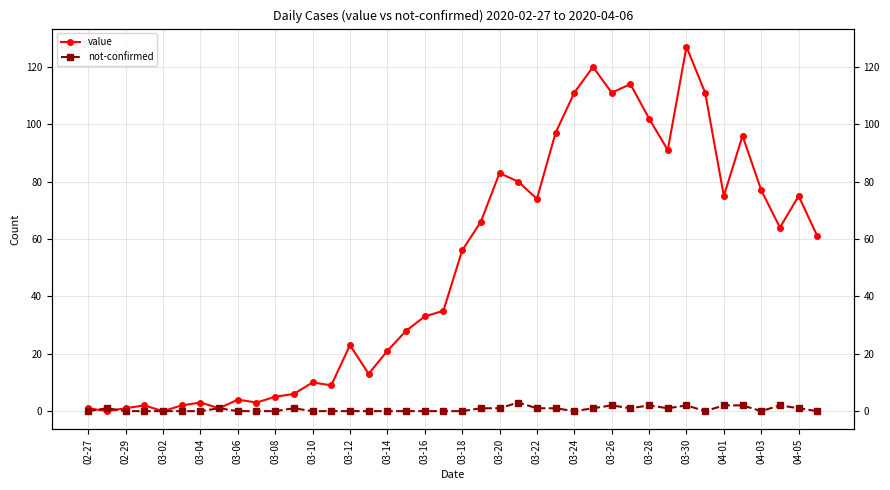

How many data points in value are above 56?

19